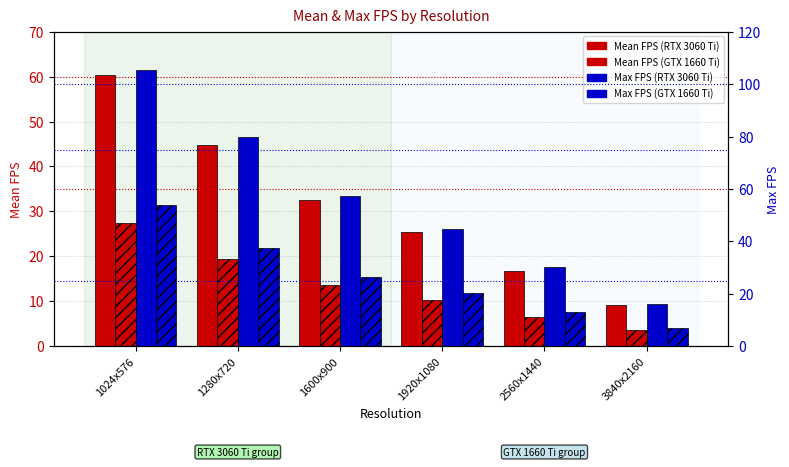

How many data points in RTX 3060 Ti Max FPS are above 57?

3